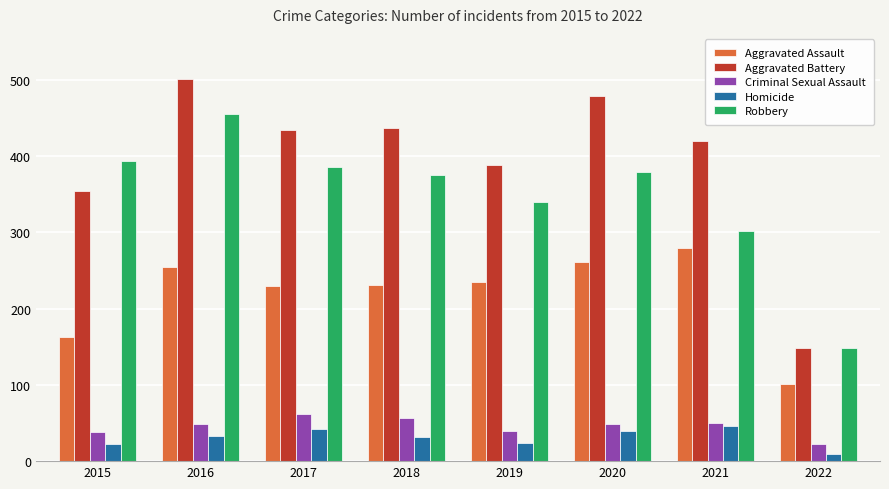

At which label is Aggravated Battery closest to 324?

2015